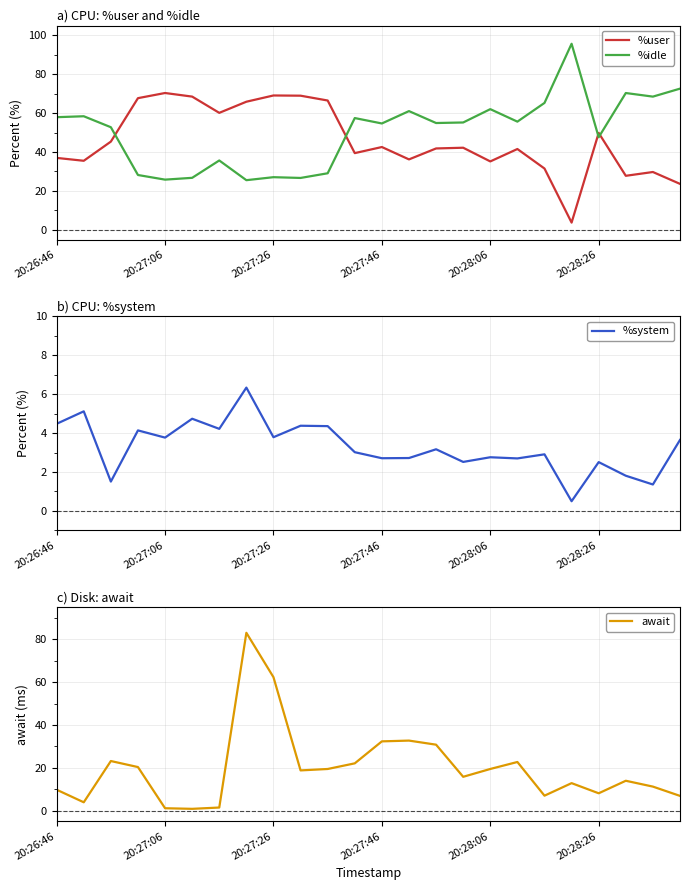

True or false: await has a value of 19.4 at 20:28:06.

True